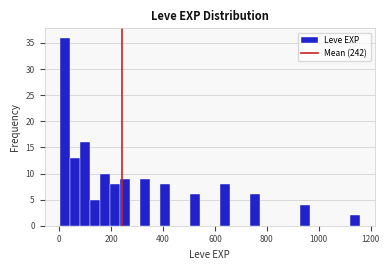

Read against the x-axis, roughly where is the centre of the tallest bar?

20